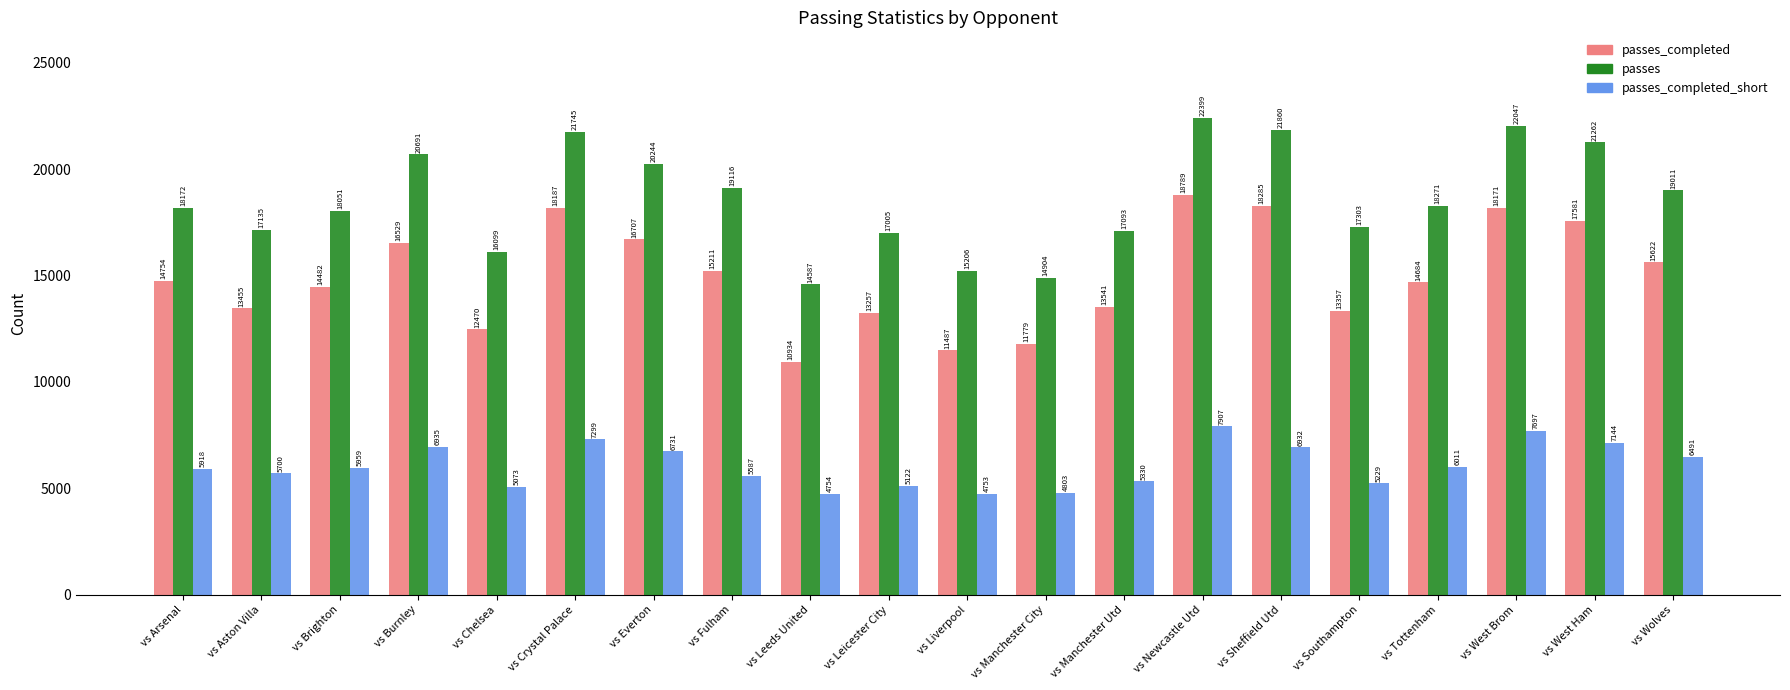

What are all the series names shown in the legend?

passes_completed, passes, passes_completed_short